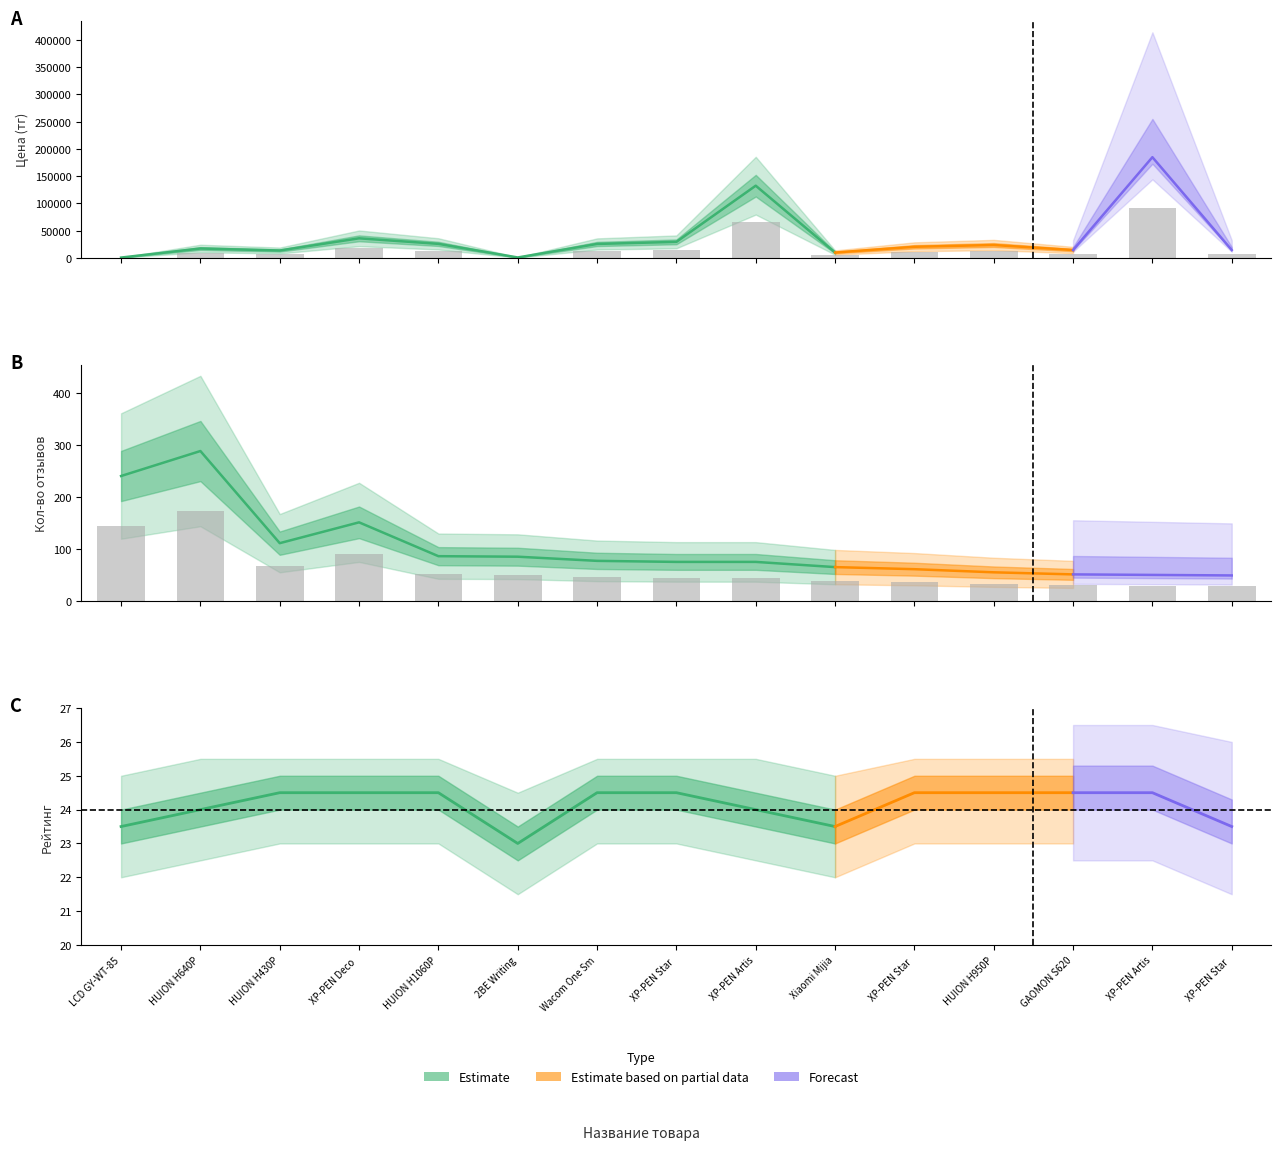

Reading right to left, extract all data points from this chart.

Цена: 7250.0	92457.5	7250.0	11849.5	10224.0	4949.5	66300.0	14745.0	12819.5	420.0	12898.5	17995.0	6799.5	8649.5	322.0
Кол-во отзывов: 30.0	30.6	31.2	33.6	37.2	39.6	45.6	45.6	46.8	51.6	52.2	91.2	67.2	173.4	144.6